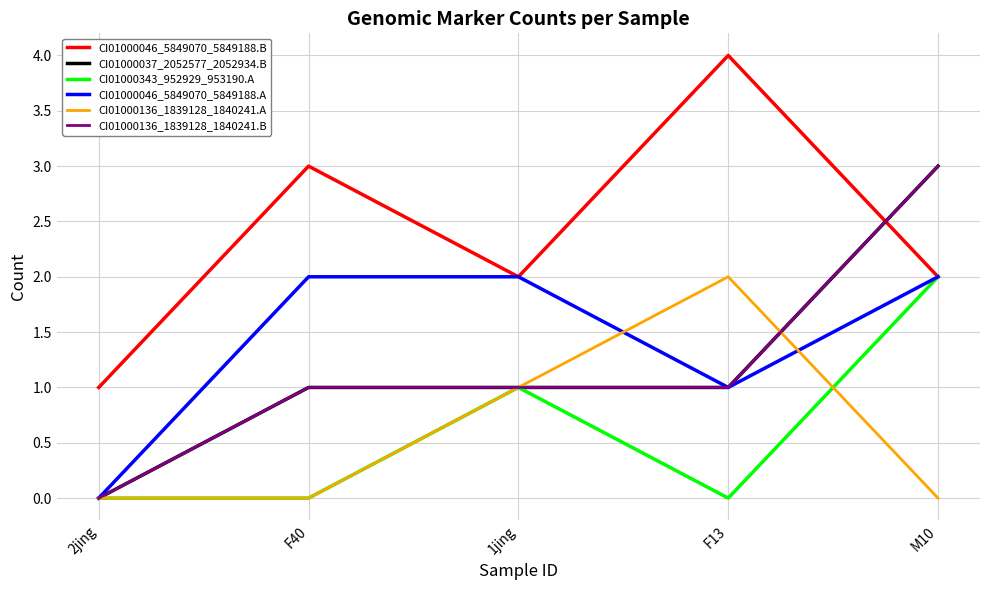

Read the CI01000343_952929_953190.A value at M10.

2